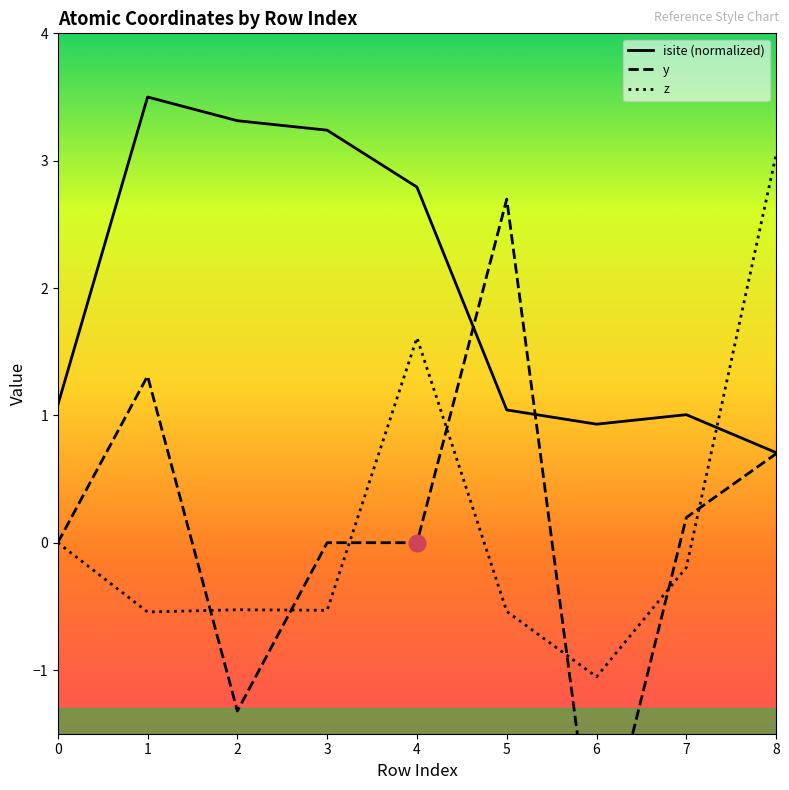

In z, how many points are lower than both neighbors (excluding endpoints)?

3